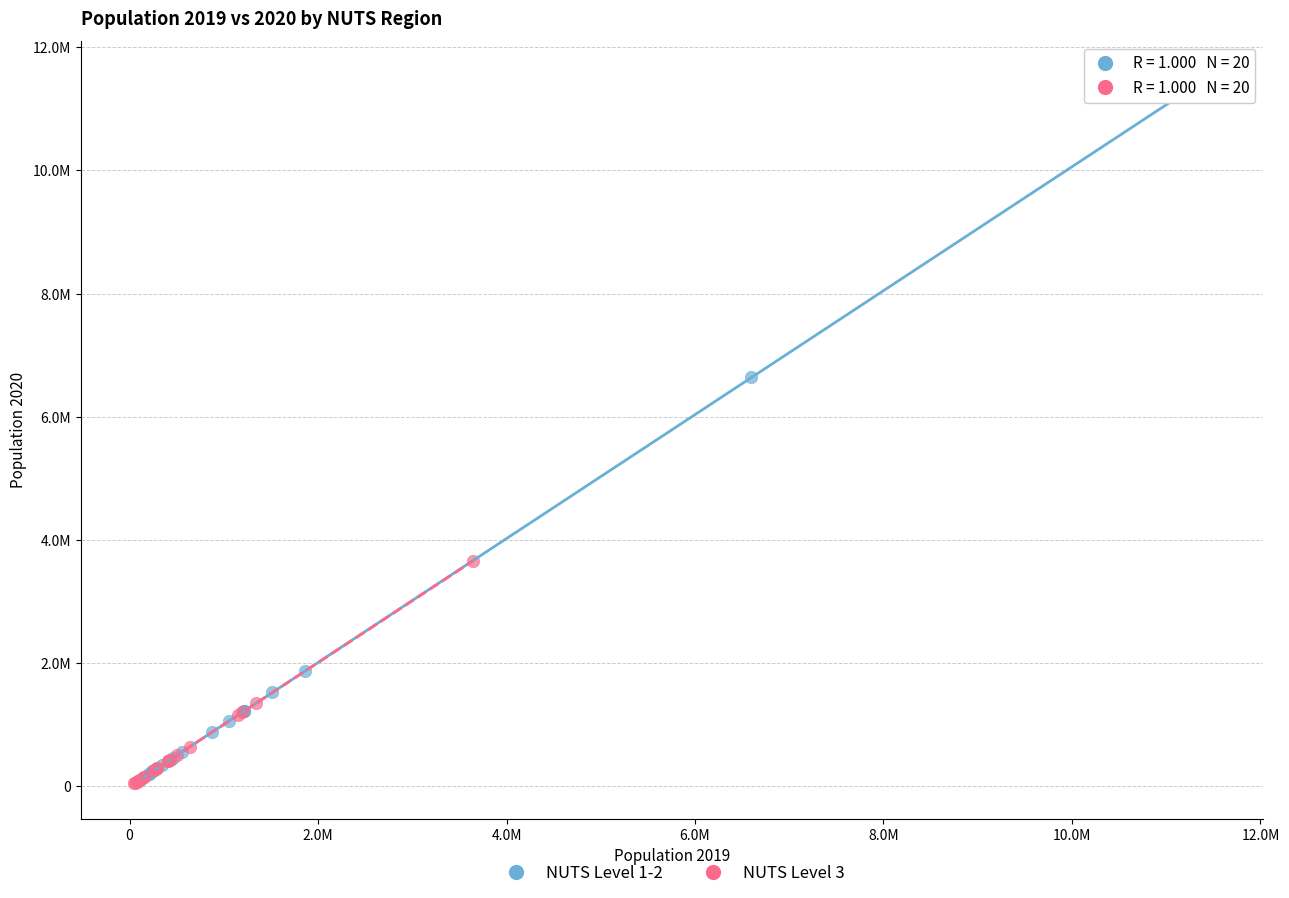

What are all the series names shown in the legend?

NUTS Level 1-2, NUTS Level 3